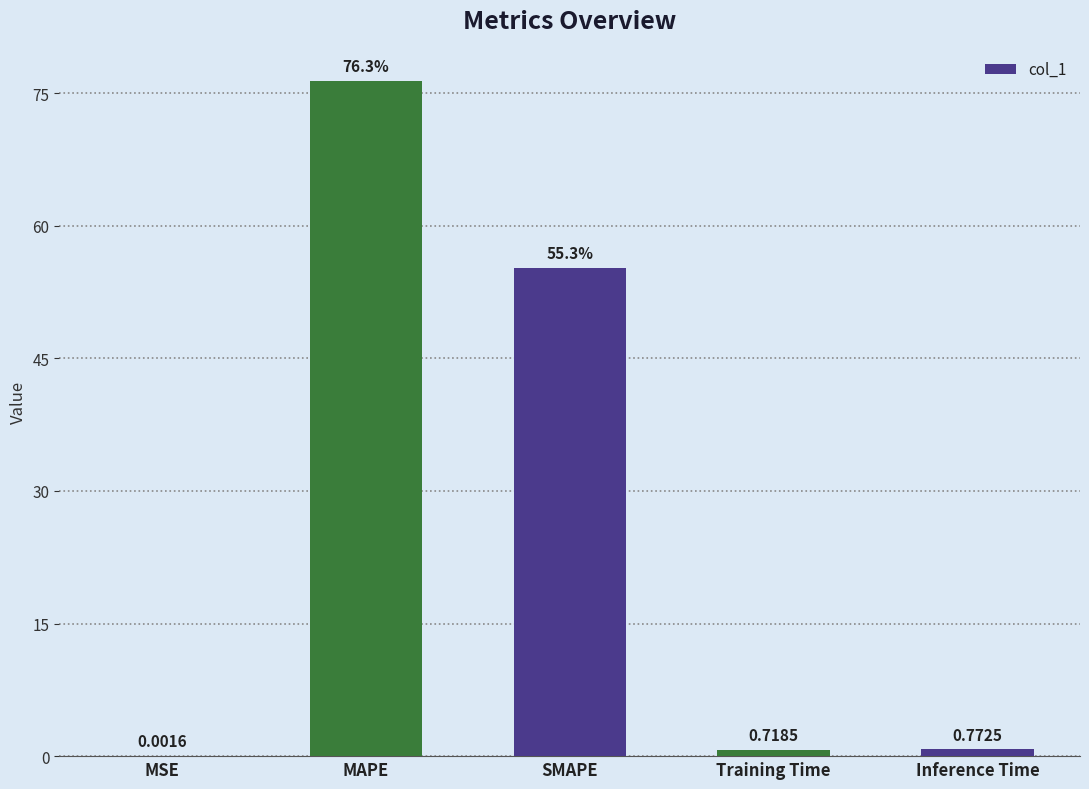

Which has a higher value, SMAPE or Inference Time?

SMAPE